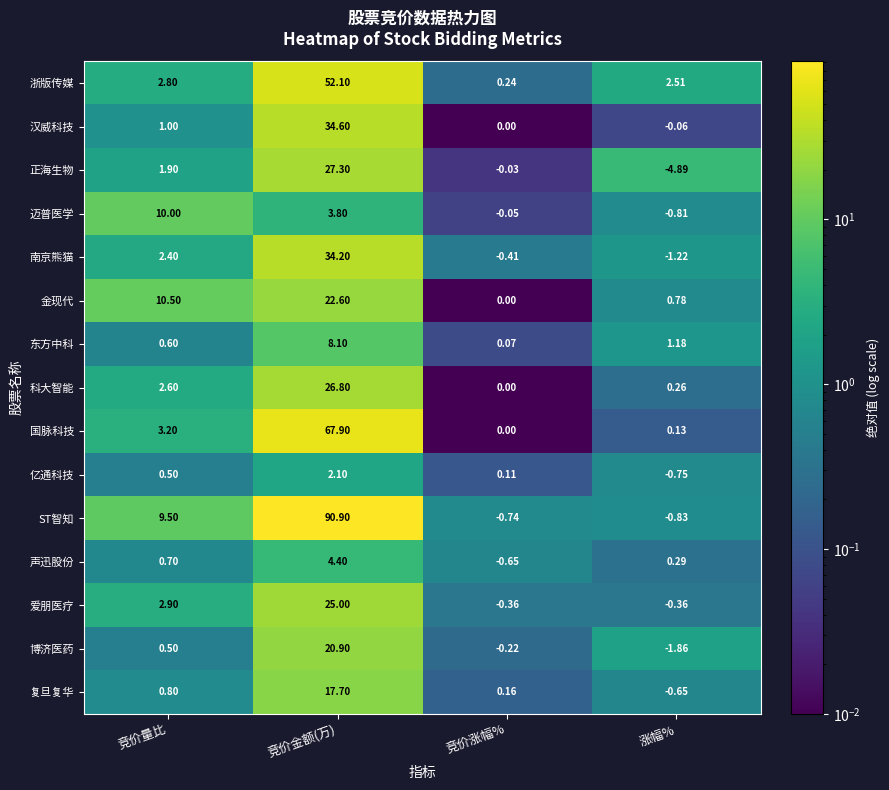

Rank the series by their maximum value, from highest to lowest.

ST智知, 国脉科技, 浙版传媒, 汉威科技, 南京熊猫, 正海生物, 科大智能, 爱朋医疗, 金现代, 博济医药, 复旦复华, 迈普医学, 东方中科, 声迅股份, 亿通科技